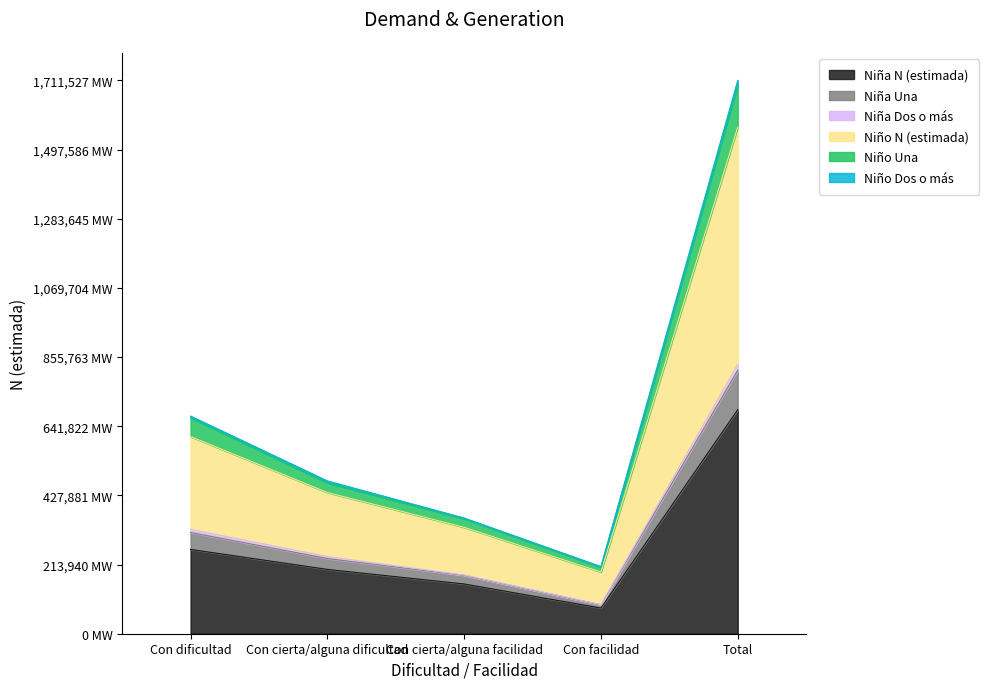

True or false: Niña Una and Niño N (estimada) cross at least once.

False